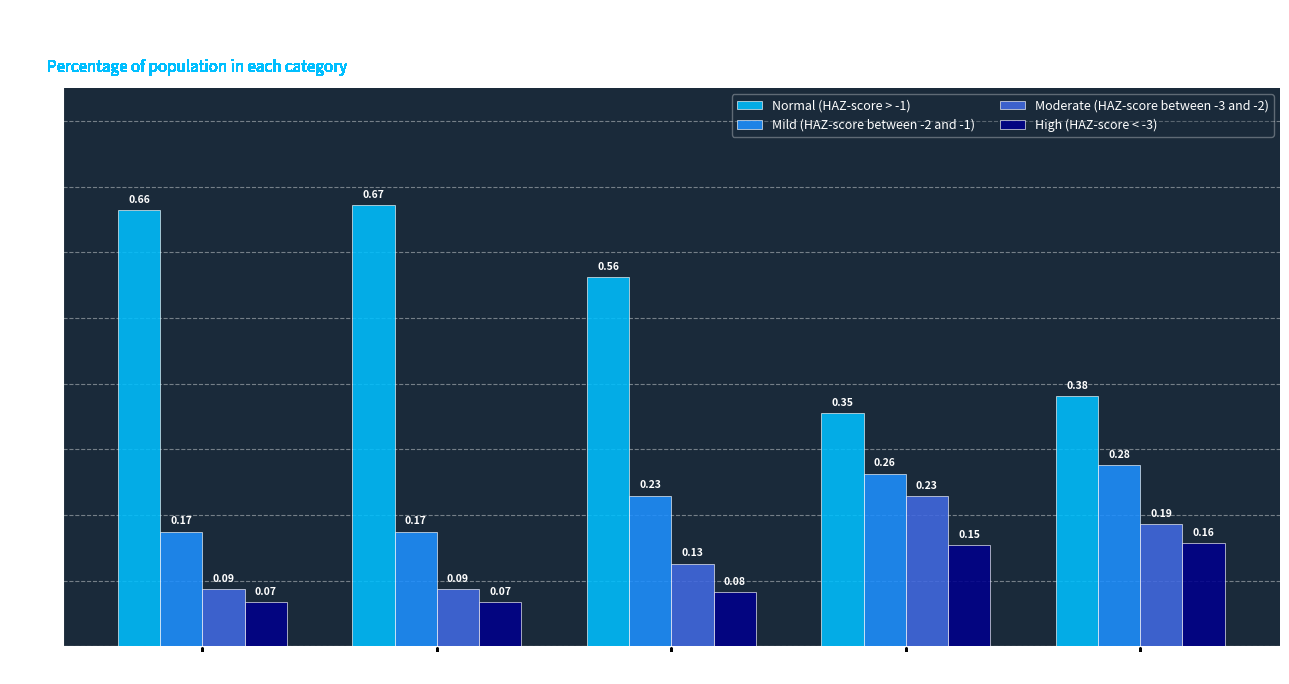

What is the average value of the Normal (HAZ-score > -1) series?

0.5